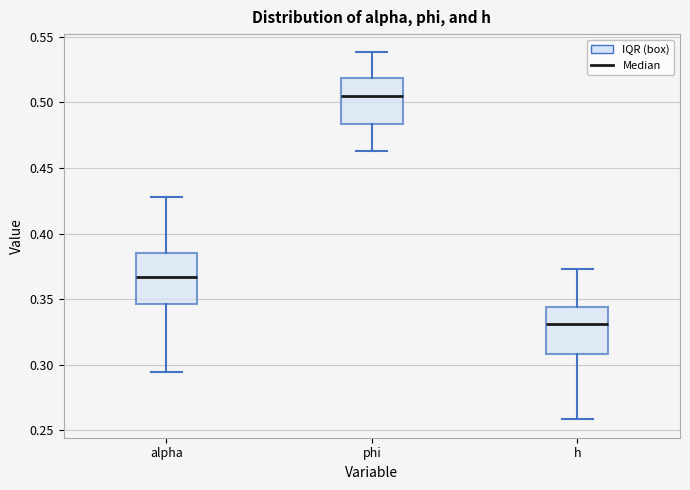

Reading left to right, transcribe this box plot: for each box, give where its median line is, the range the box spans, and where its two whiskers end, as read against the y-axis. The values are not printed on the chart, so give them approximately, as read against the axis.

alpha: median 0.365, box 0.345 to 0.385, whiskers 0.295 to 0.430
phi: median 0.505, box 0.485 to 0.520, whiskers 0.465 to 0.540
h: median 0.330, box 0.310 to 0.345, whiskers 0.260 to 0.375